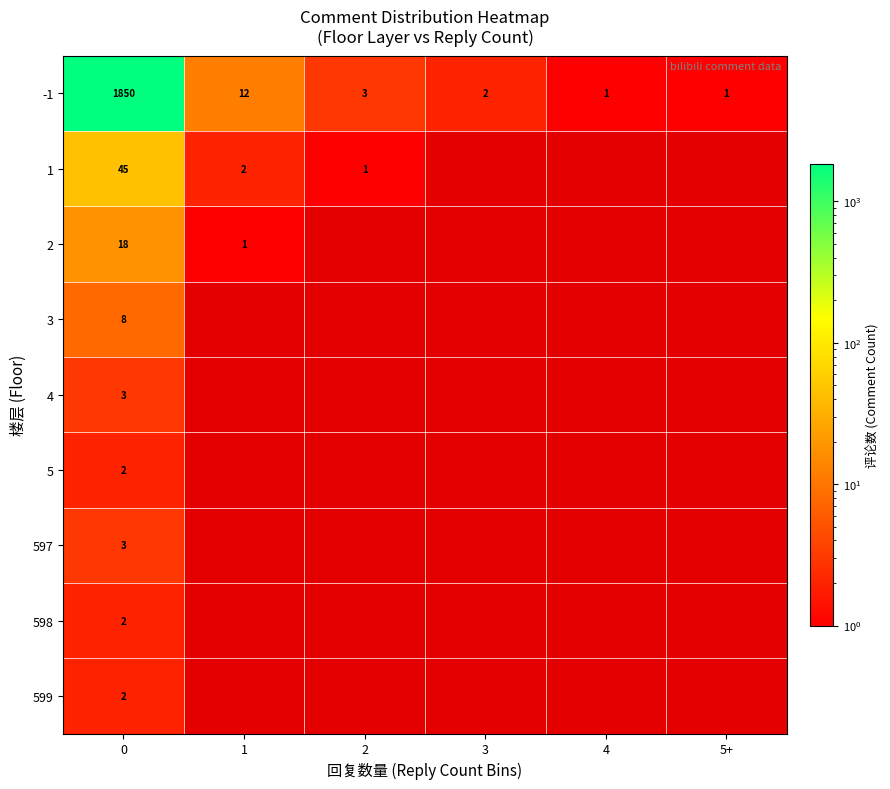

Count the number of categories in the chart.

6